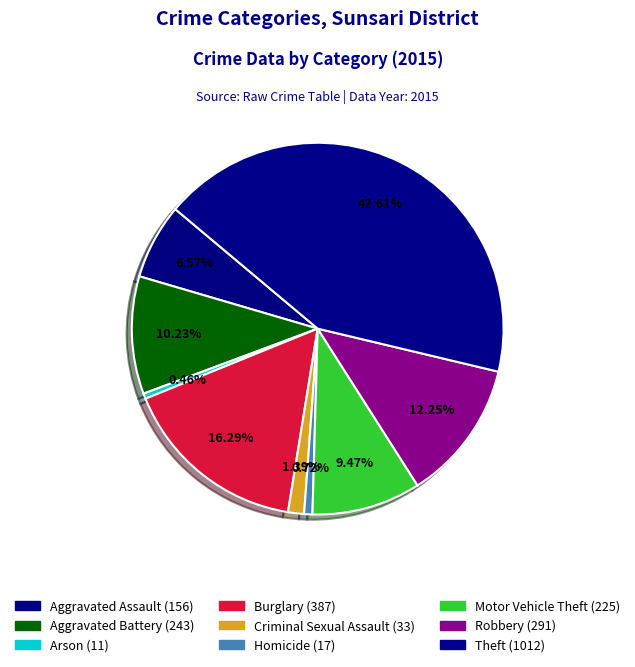

Count the number of slices in the pie.

9